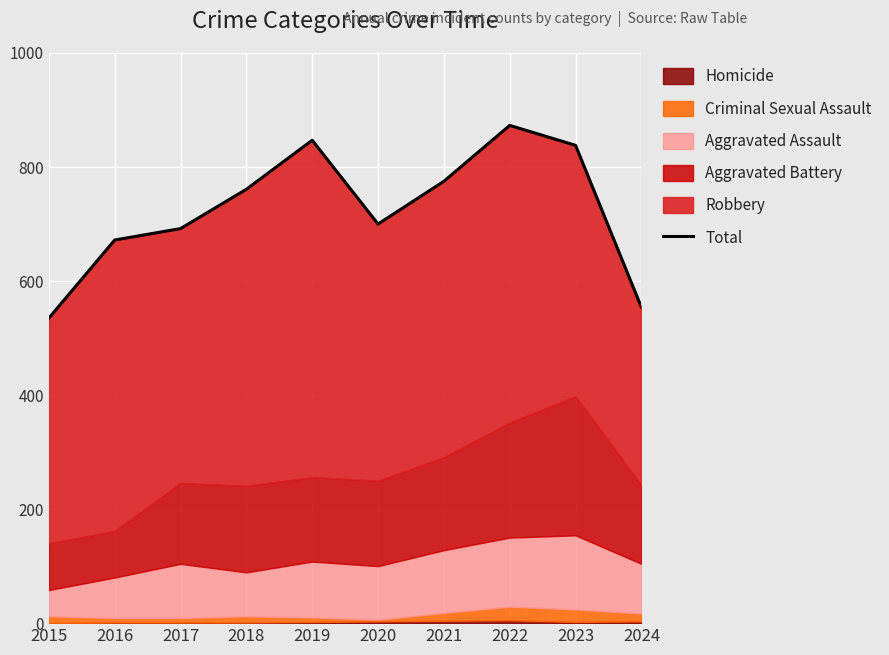

What is the difference between the maximum and minimum values?

338